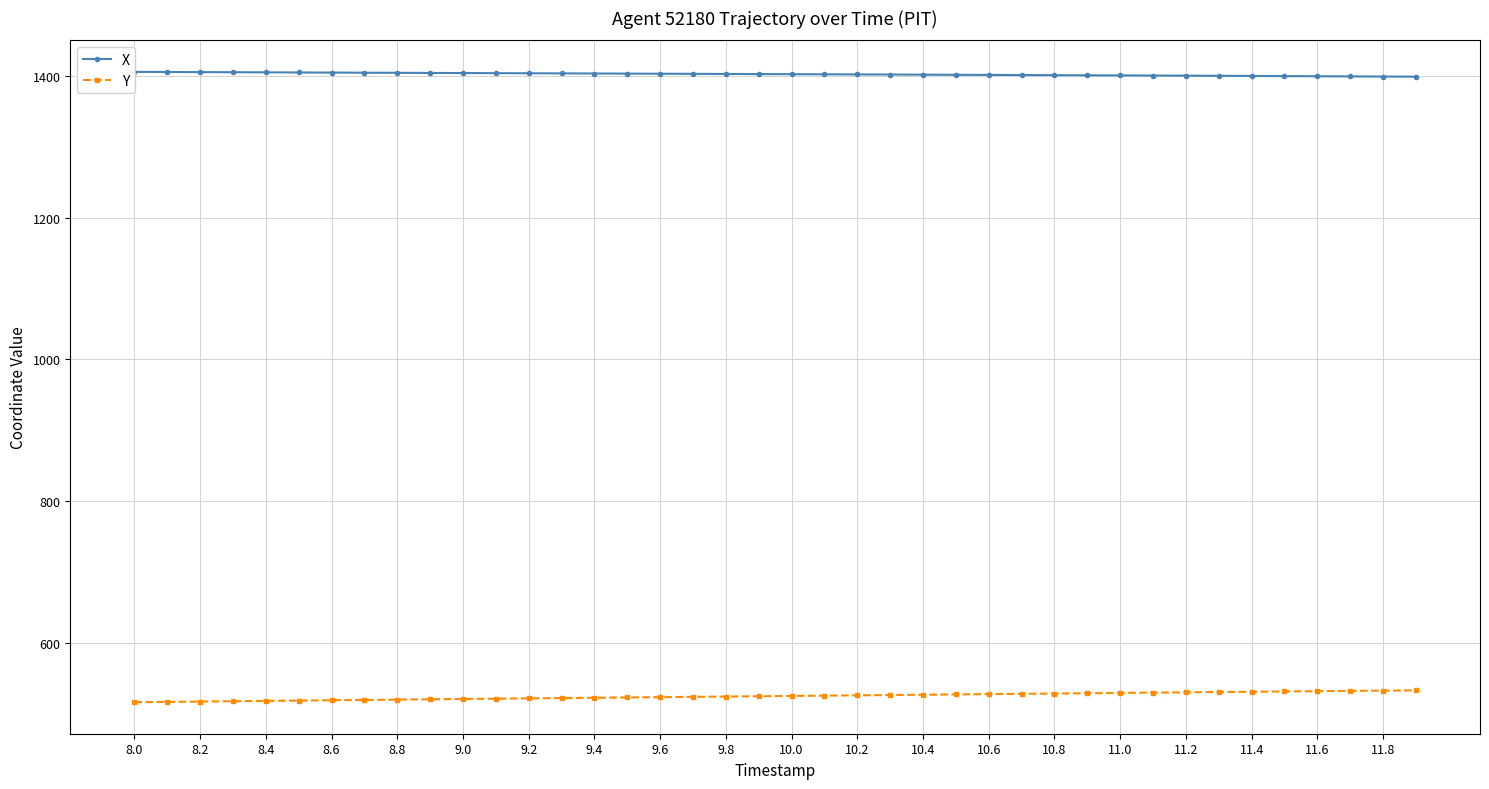

List the series in order of their peak value, highest first.

X, Y